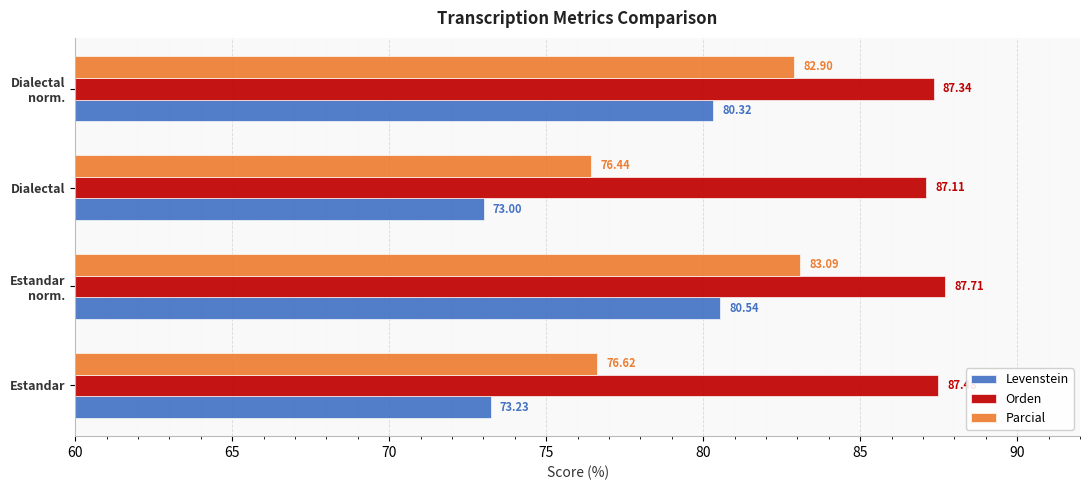

At which label is Levenstein closest to 76?

Estandar